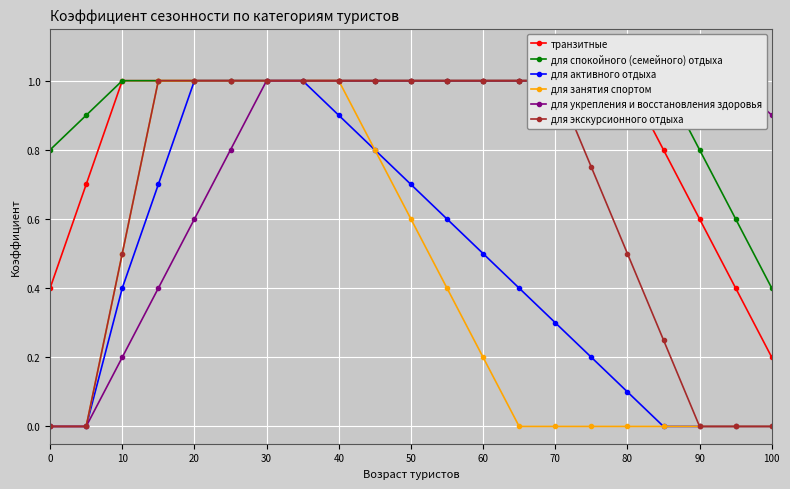

Is it true that для занятия спортом equals 0.0 at 100?

True